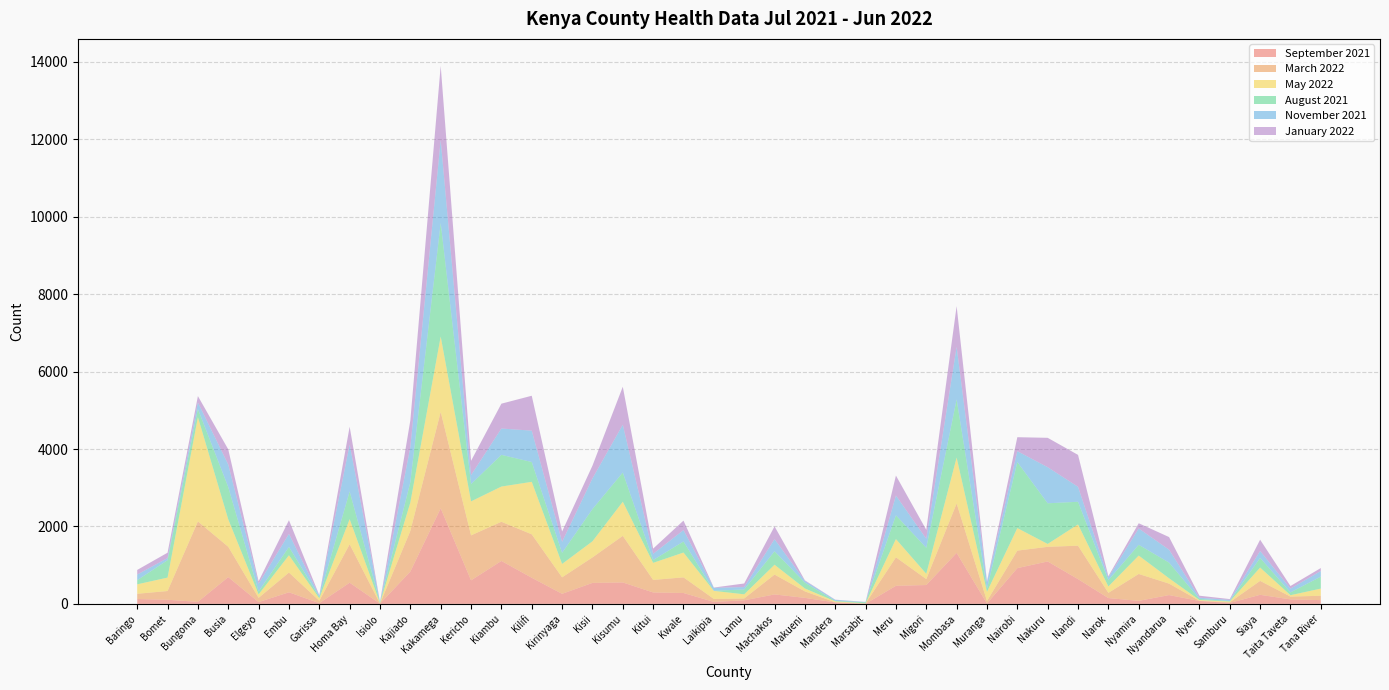

Reading left to right, extract all data points from this chart.

September 2021: Baringo=125	Bomet=106	Bungoma=53	Busia=691	Elgeyo=46	Embu=299	Garissa=19	Homa Bay=547	Isiolo=6	Kajiado=835	Kakamega=2469	Kericho=608	Kiambu=1109	Kilifi=675	Kirinyaga=260	Kisii=542	Kisumu=554	Kitui=295	Kwale=281	Laikipia=51	Lamu=92	Machakos=244	Makueni=155	Mandera=37	Marsabit=3	Meru=467	Migori=487	Mombasa=1318	Muranga=10	Nairobi=923	Nakuru=1096	Nandi=639	Narok=150	Nyamira=78	Nyandarua=227	Nyeri=75	Samburu=24	Siaya=234	Taita Taveta=116	Tana River=97
March 2022: Baringo=136	Bomet=226	Bungoma=2076	Busia=784	Elgeyo=110	Embu=510	Garissa=62	Homa Bay=993	Isiolo=1	Kajiado=1050	Kakamega=2490	Kericho=1162	Kiambu=1012	Kilifi=1122	Kirinyaga=426	Kisii=658	Kisumu=1203	Kitui=324	Kwale=404	Laikipia=77	Lamu=48	Machakos=513	Makueni=168	Mandera=5	Marsabit=8	Meru=736	Migori=154	Mombasa=1276	Muranga=65	Nairobi=453	Nakuru=378	Nandi=864	Narok=135	Nyamira=695	Nyandarua=296	Nyeri=6	Samburu=17	Siaya=360	Taita Taveta=72	Tana River=113
May 2022: Baringo=244	Bomet=347	Bungoma=2695	Busia=709	Elgeyo=89	Embu=447	Garissa=64	Homa Bay=649	Isiolo=12	Kajiado=735	Kakamega=1948	Kericho=878	Kiambu=910	Kilifi=1356	Kirinyaga=346	Kisii=416	Kisumu=882	Kitui=441	Kwale=641	Laikipia=208	Lamu=107	Machakos=254	Makueni=75	Mandera=23	Marsabit=3	Meru=471	Migori=136	Mombasa=1185	Muranga=237	Nairobi=582	Nakuru=74	Nandi=550	Narok=165	Nyamira=475	Nyandarua=138	Nyeri=19	Samburu=19	Siaya=344	Taita Taveta=36	Tana River=185
August 2021: Baringo=107	Bomet=450	Bungoma=209	Busia=833	Elgeyo=76	Embu=216	Garissa=34	Homa Bay=717	Isiolo=19	Kajiado=526	Kakamega=2936	Kericho=447	Kiambu=819	Kilifi=512	Kirinyaga=286	Kisii=833	Kisumu=755	Kitui=72	Kwale=286	Laikipia=4	Lamu=125	Machakos=348	Makueni=150	Mandera=12	Marsabit=27	Meru=615	Migori=671	Mombasa=1504	Muranga=80	Nairobi=1706	Nakuru=1051	Nandi=585	Narok=162	Nyamira=279	Nyandarua=405	Nyeri=28	Samburu=14	Siaya=249	Taita Taveta=73	Tana River=309
November 2021: Baringo=145	Bomet=54	Bungoma=169	Busia=582	Elgeyo=197	Embu=337	Garissa=34	Homa Bay=1210	Isiolo=3	Kajiado=903	Kakamega=2138	Kericho=231	Kiambu=680	Kilifi=810	Kirinyaga=284	Kisii=791	Kisumu=1233	Kitui=160	Kwale=294	Laikipia=75	Lamu=62	Machakos=312	Makueni=45	Mandera=26	Marsabit=7	Meru=509	Migori=233	Mombasa=1356	Muranga=163	Nairobi=281	Nakuru=932	Nandi=386	Narok=71	Nyamira=420	Nyandarua=333	Nyeri=31	Samburu=29	Siaya=178	Taita Taveta=96	Tana River=145
January 2022: Baringo=120	Bomet=139	Bungoma=166	Busia=393	Elgeyo=67	Embu=353	Garissa=12	Homa Bay=461	Isiolo=9	Kajiado=693	Kakamega=1920	Kericho=370	Kiambu=642	Kilifi=902	Kirinyaga=268	Kisii=330	Kisumu=983	Kitui=136	Kwale=245	Laikipia=7	Lamu=93	Machakos=331	Makueni=16	Mandera=6	Marsabit=3	Meru=517	Migori=232	Mombasa=1053	Muranga=30	Nairobi=361	Nakuru=759	Nandi=825	Narok=33	Nyamira=136	Nyandarua=327	Nyeri=52	Samburu=21	Siaya=293	Taita Taveta=69	Tana River=77